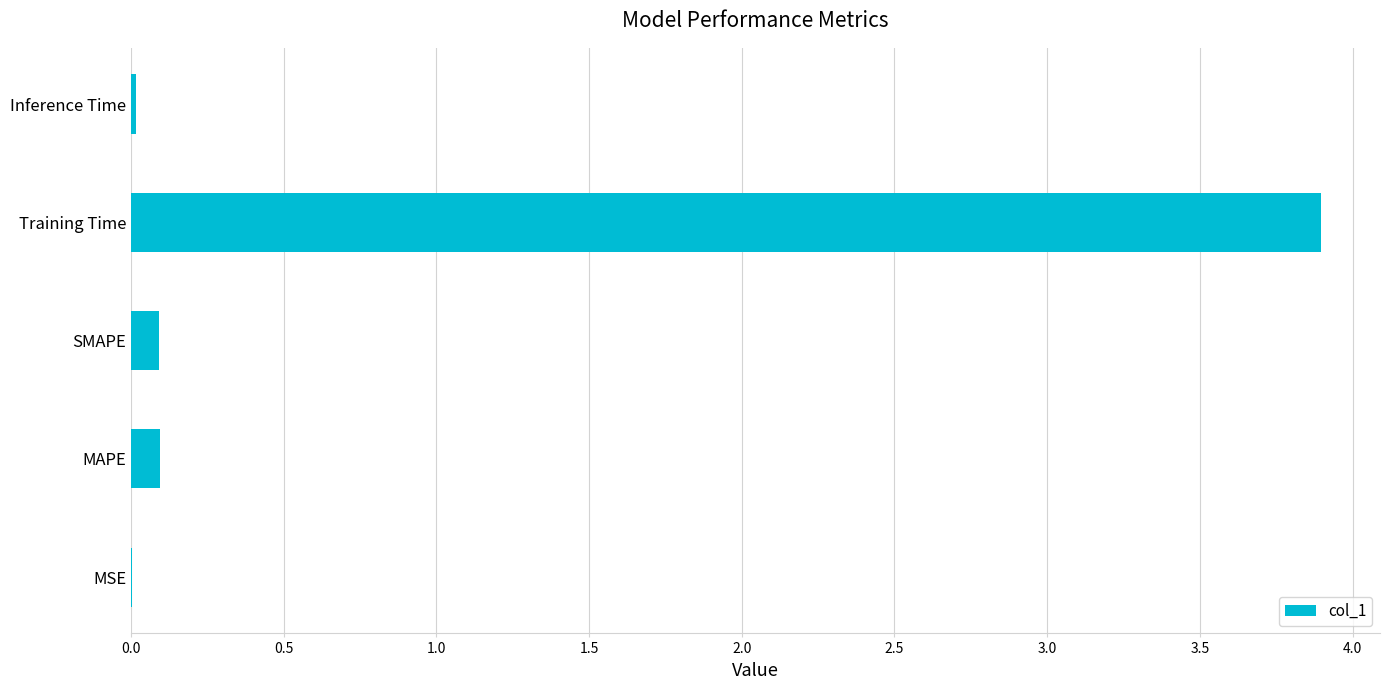

The value at Training Time is 2.0. True or false?

False